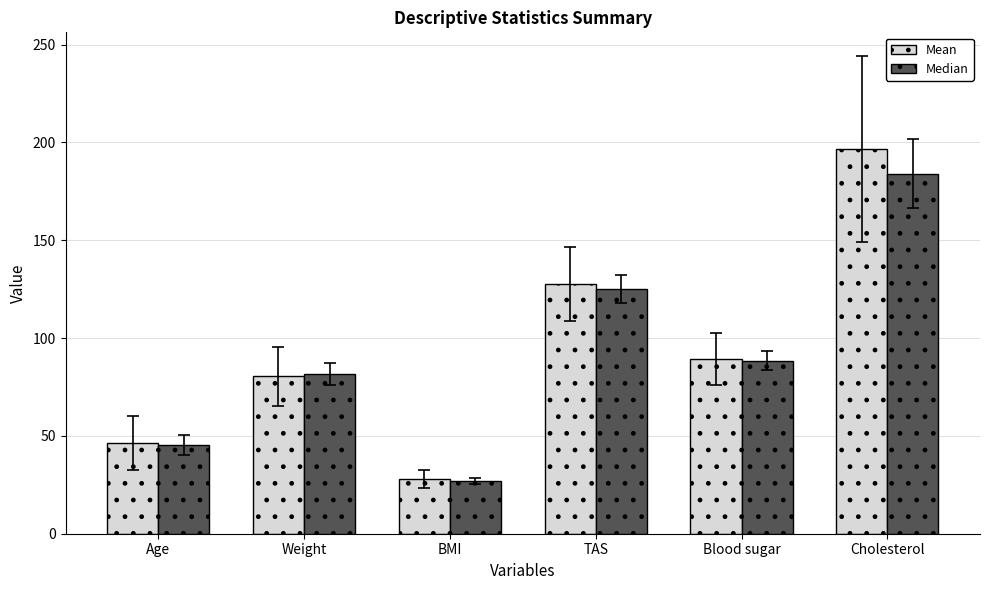

What is the label of the 3rd bar from the left?

BMI